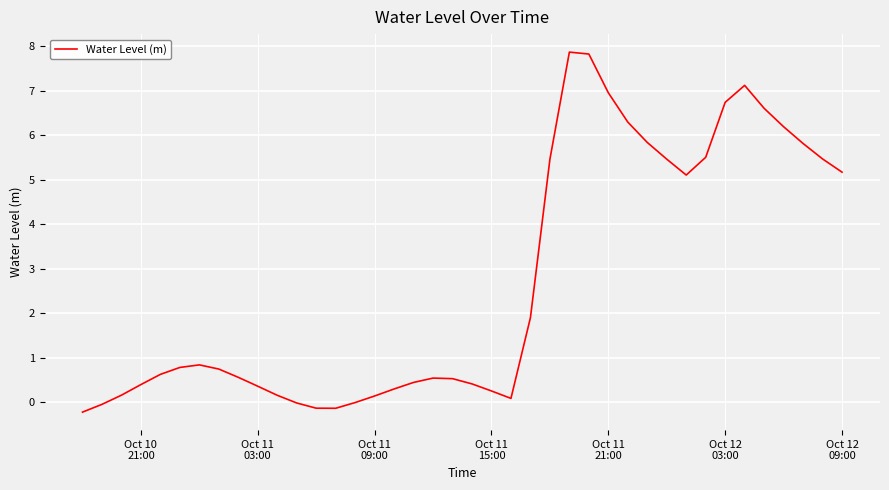

What is the maximum value shown in the chart?

7.9